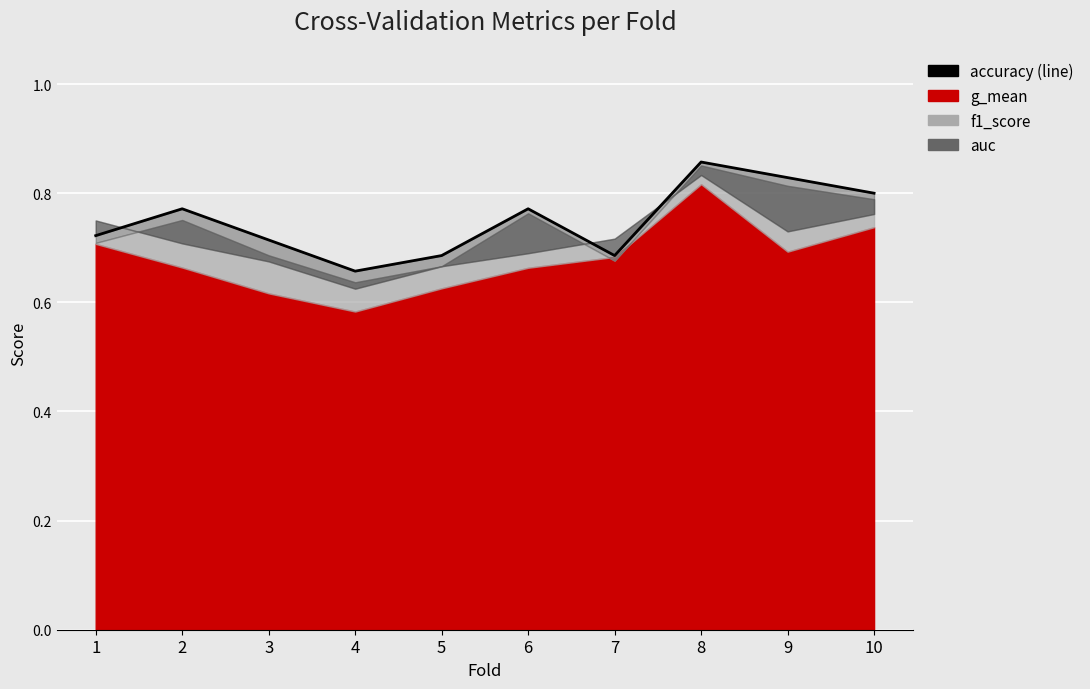

What is the difference between the maximum and minimum values?

0.2